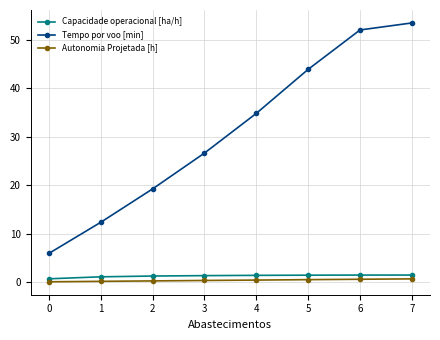

Is it true that Tempo por voo [min] equals 26.6 at 3?

True